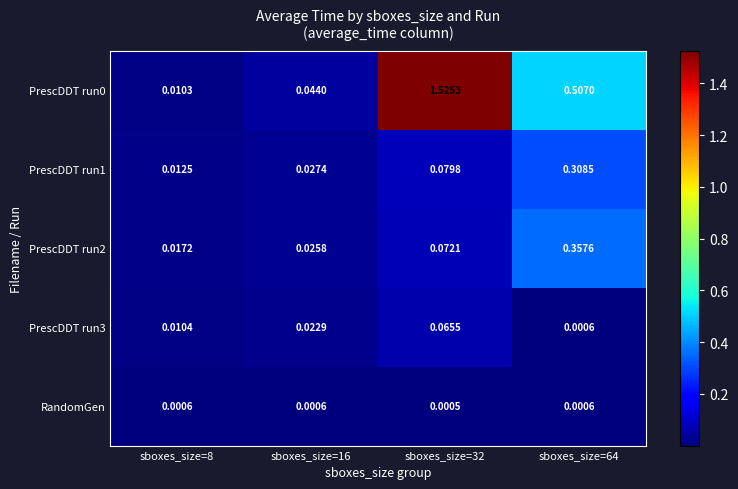

Is the value of PrescDDT run2 at sboxes_size=8 greater than the value of PrescDDT run0 at sboxes_size=8?

Yes